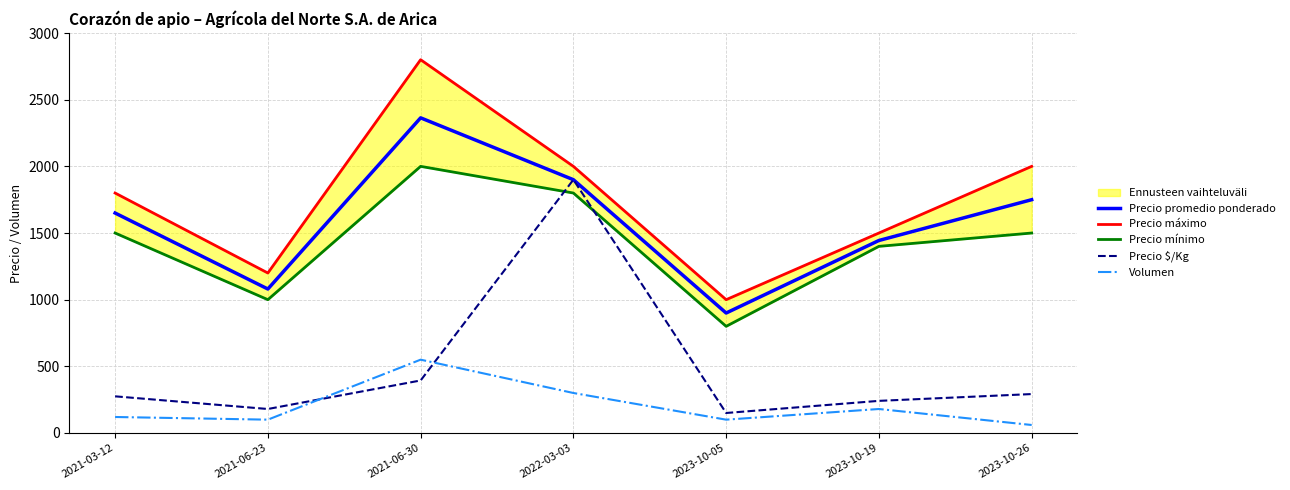

Reading left to right, what are all the values shown in this chart?

Precio promedio ponderado: 1650	1080	2364	1900	900	1444	1750
Precio máximo: 1800	1200	2800	2000	1000	1500	2000
Precio mínimo: 1500	1000	2000	1800	800	1400	1500
Precio $/Kg: 275	180	394	1900	150	241	292
Volumen: 120	100	550	300	100	180	60